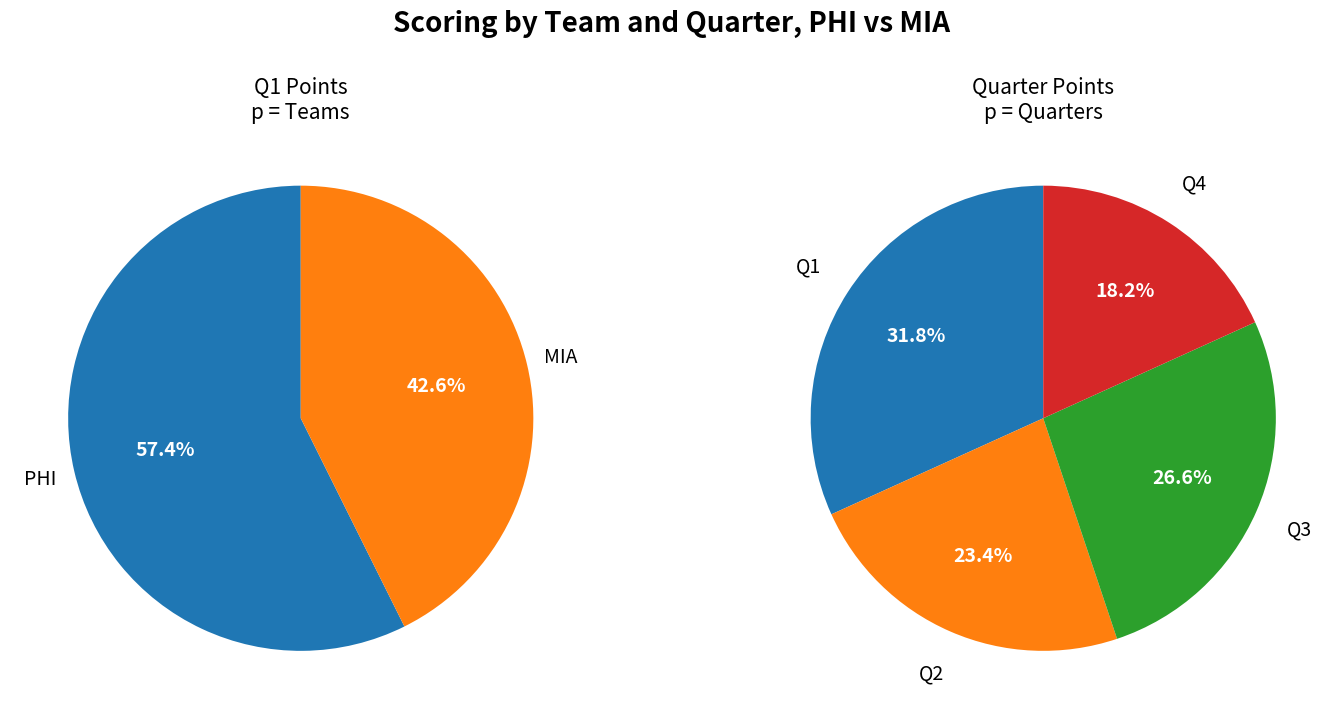

How many slices are in this pie chart?

2